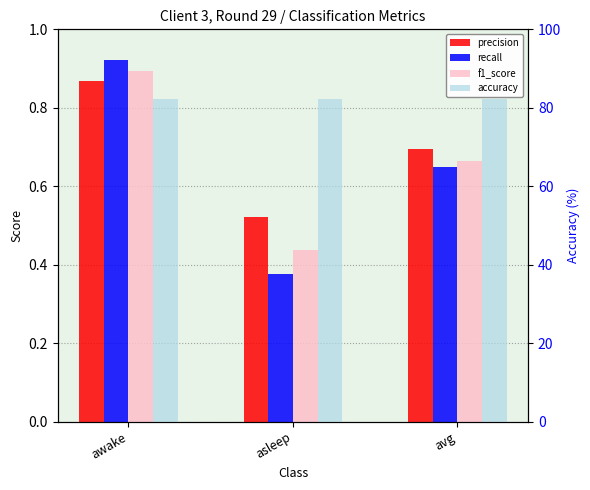

Reading left to right, what are all the values shown in this chart?

precision: awake=0.9	asleep=0.5	avg=0.7
recall: awake=0.9	asleep=0.4	avg=0.6
f1_score: awake=0.9	asleep=0.4	avg=0.7
accuracy: awake=82.1	asleep=82.1	avg=82.1